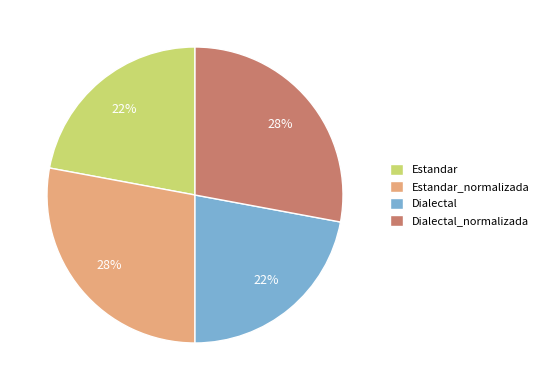

Does Dialectal_normalizada account for over 50% of the chart?

No